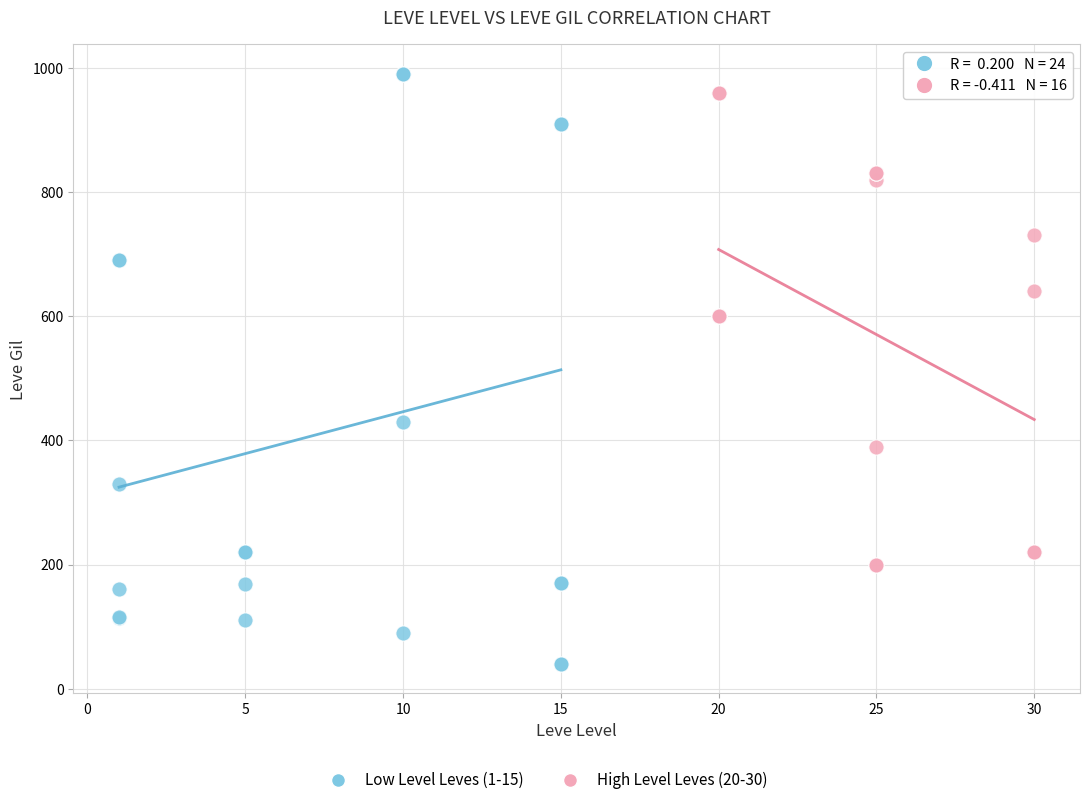

Which series has the widest spread of Y values?

Low Level Leves (1-15)